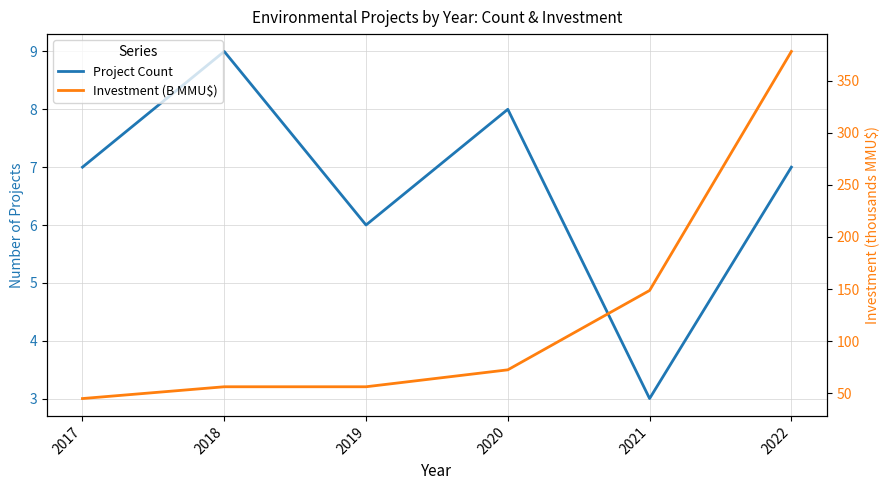

How many lines are shown in the chart?

2